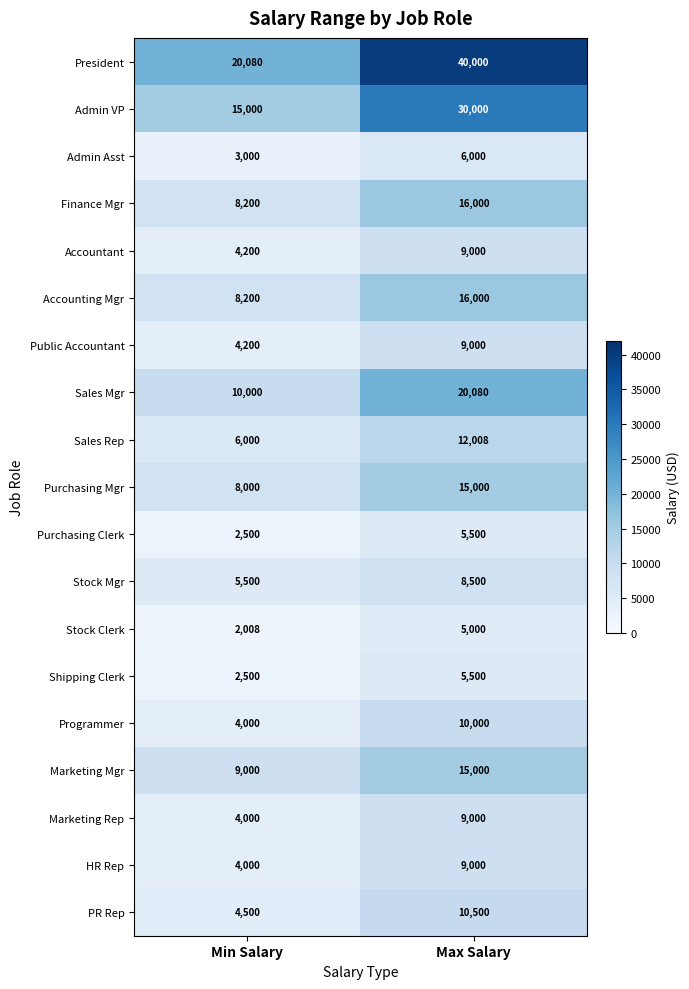

What is the lowest value of the Admin VP series?

15000